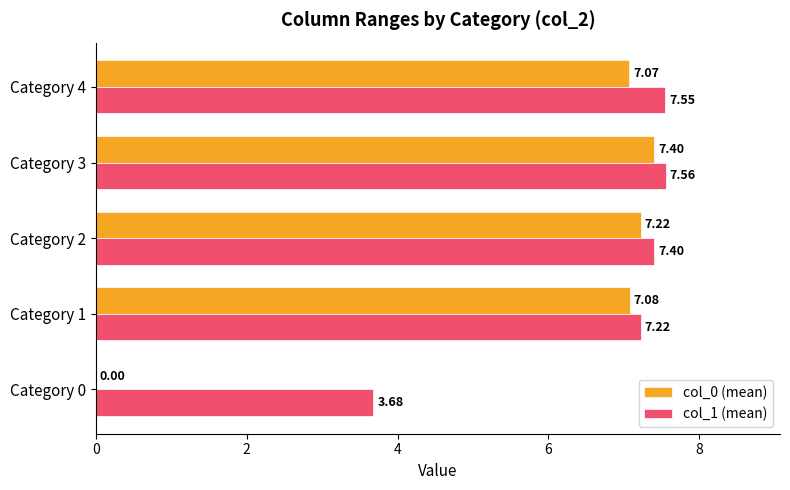

What is the total value across all series at Category 1?

14.3